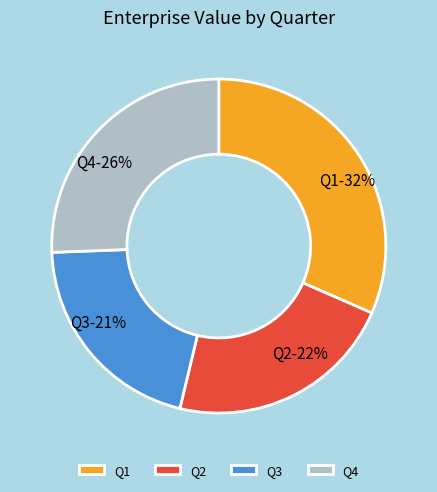

Approximately how many times larger is the value at Q1 compared to Q3?

1.5